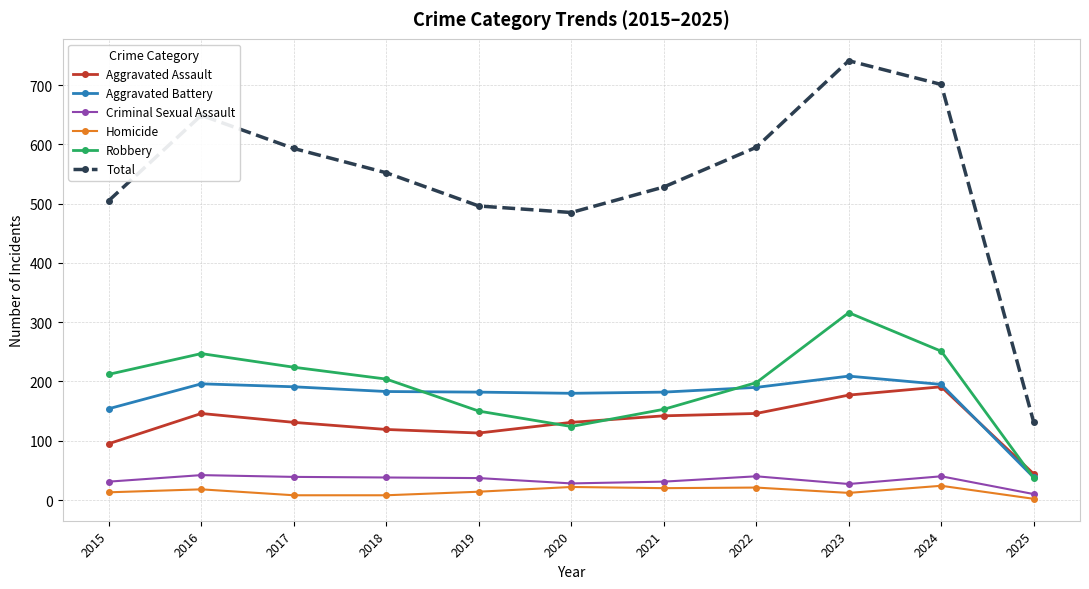

What is the sum of the Aggravated Assault values at 2016 and 2023?

323